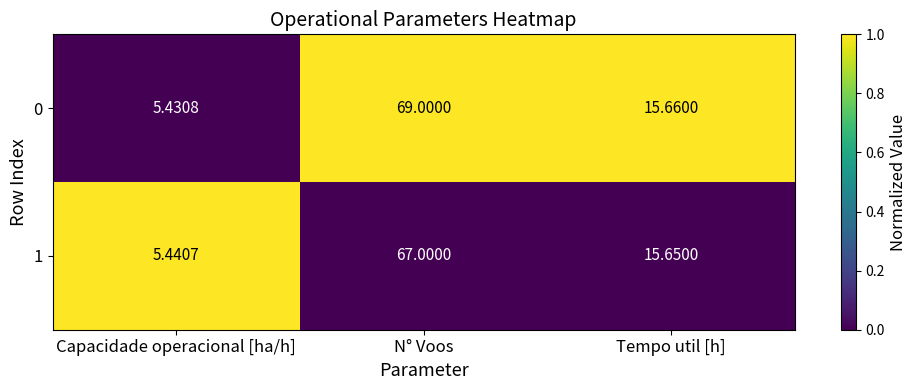

What is the greatest value displayed?

69.0